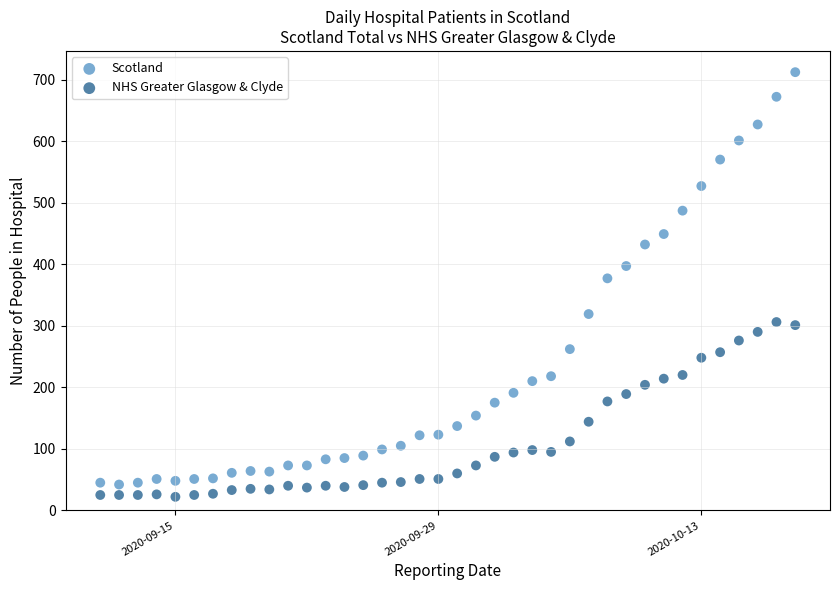

Which series contains the lowest Y value?

NHS Greater Glasgow & Clyde